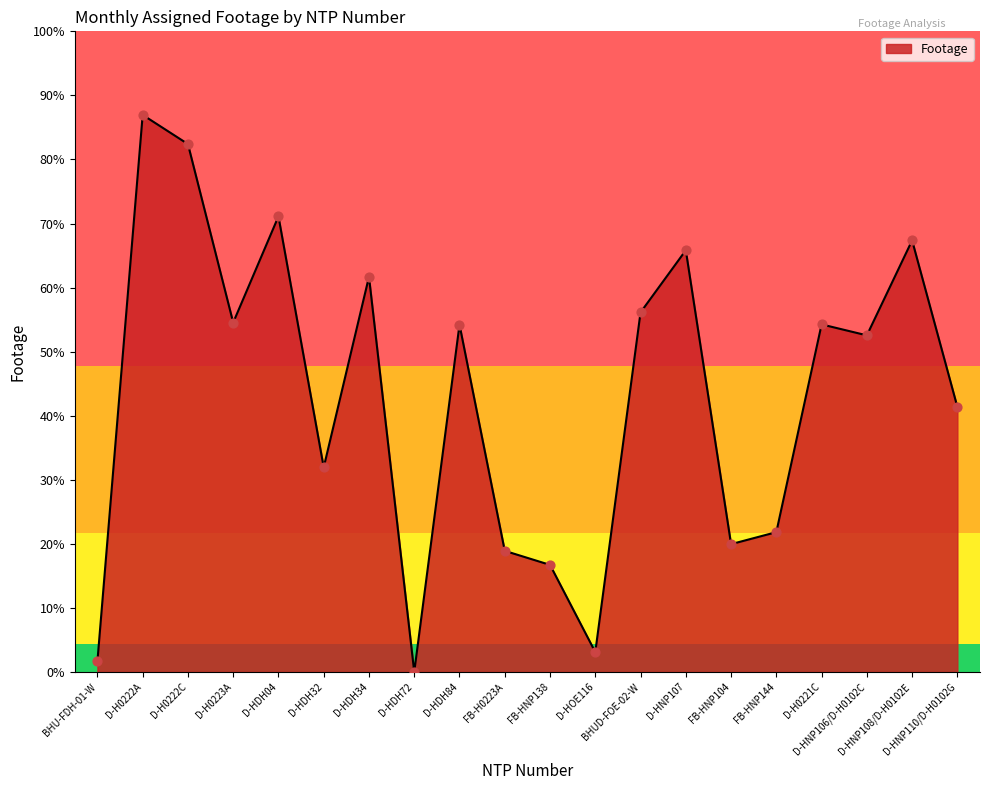

Between D-HNP107 and D-H0222C, which is larger?

D-H0222C